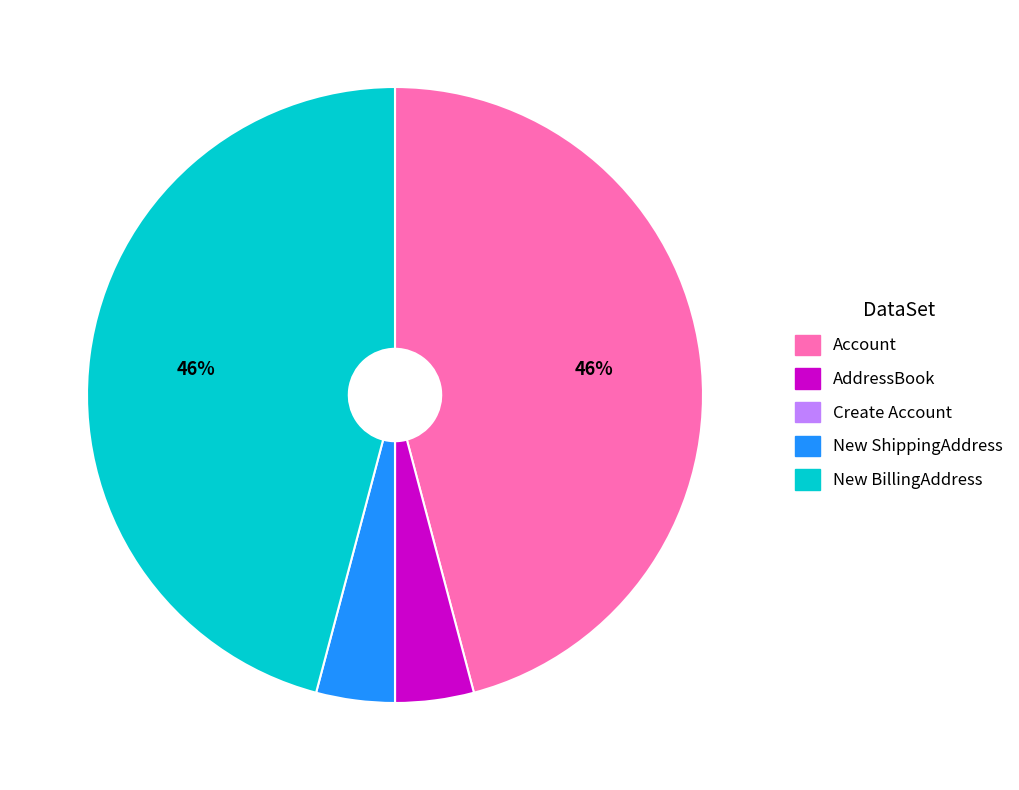

To the nearest percent, what is the difference between the Account and New ShippingAddress slice percentages?

42%